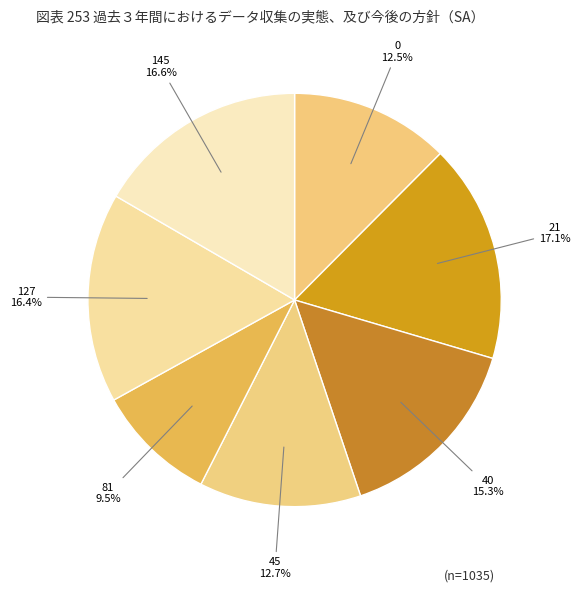

Between 0 12.5% and 127 16.4%, which is larger?

127 16.4%